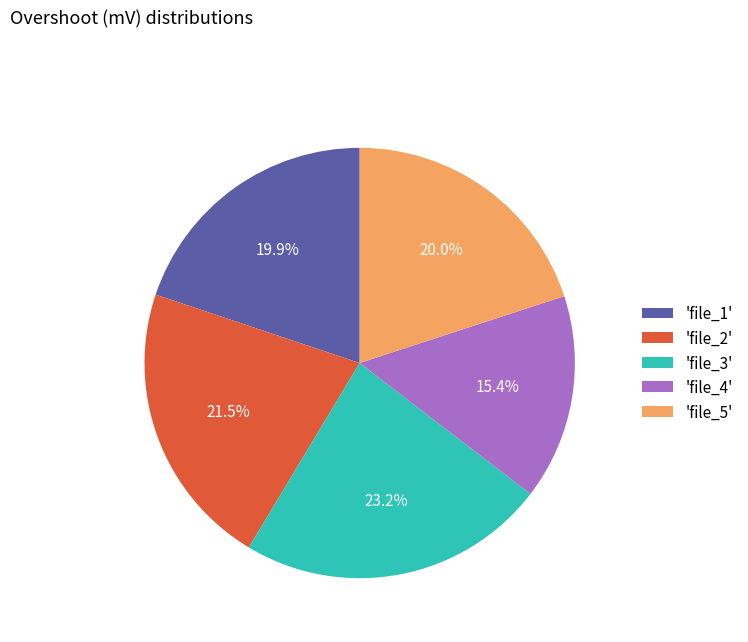

Which category has the biggest portion of the pie?

'file_3'